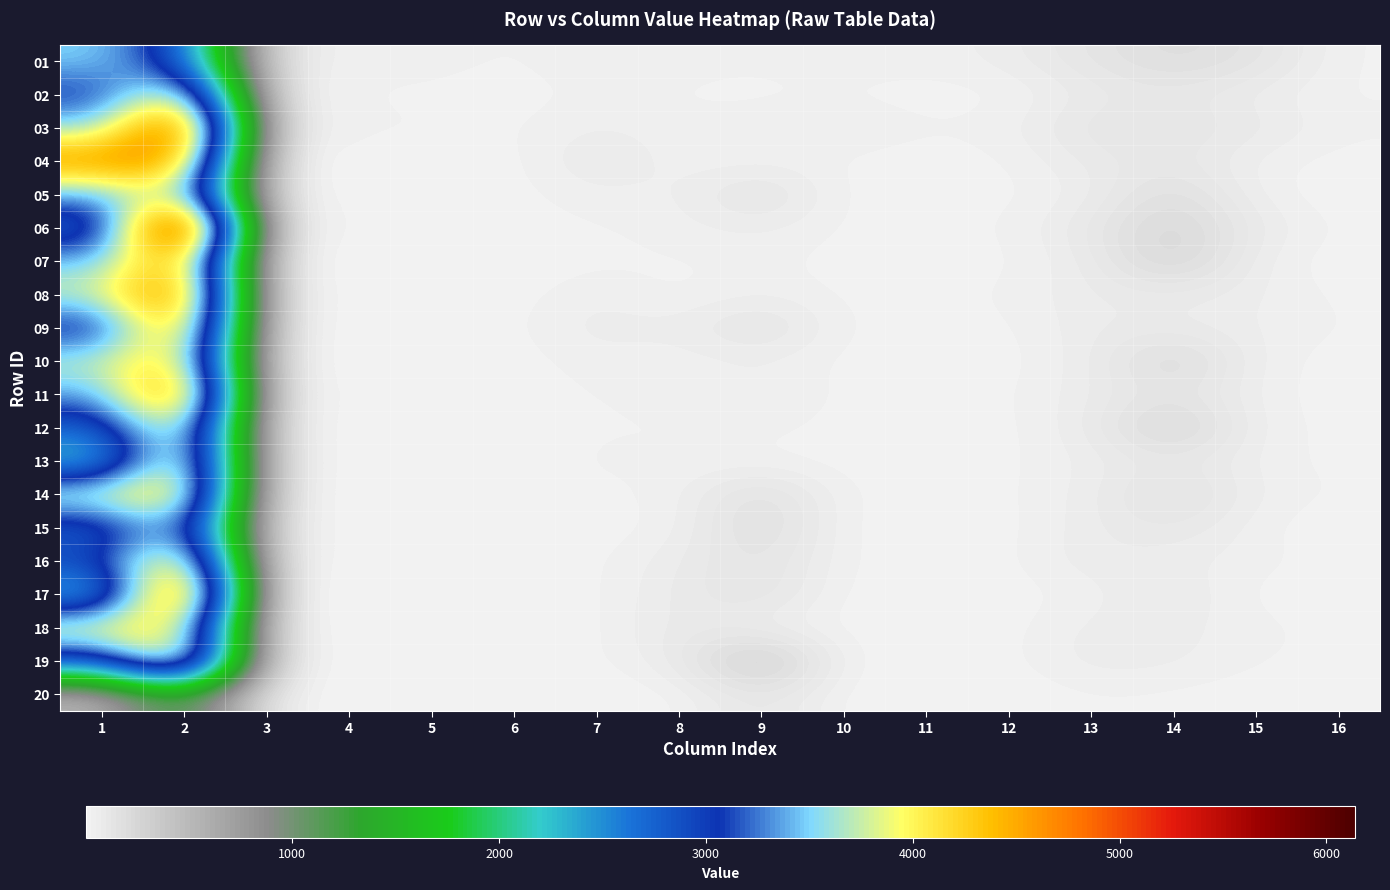

At 2, list the series in order from smallest to largest.

20, 01, 15, 05, 18, 02, 12, 10, 13, 14, 16, 19, 04, 07, 09, 11, 08, 17, 03, 06